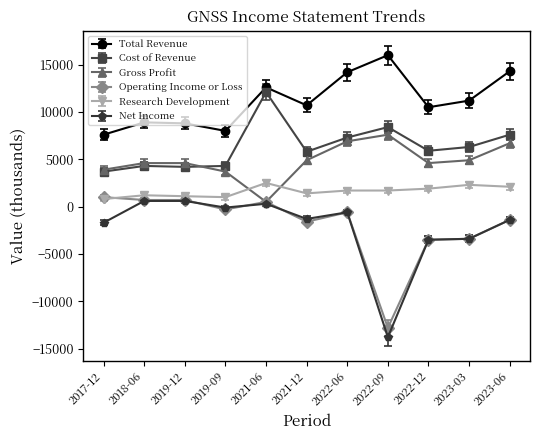

Where does the Research Development series first go above 1700?

2021-06